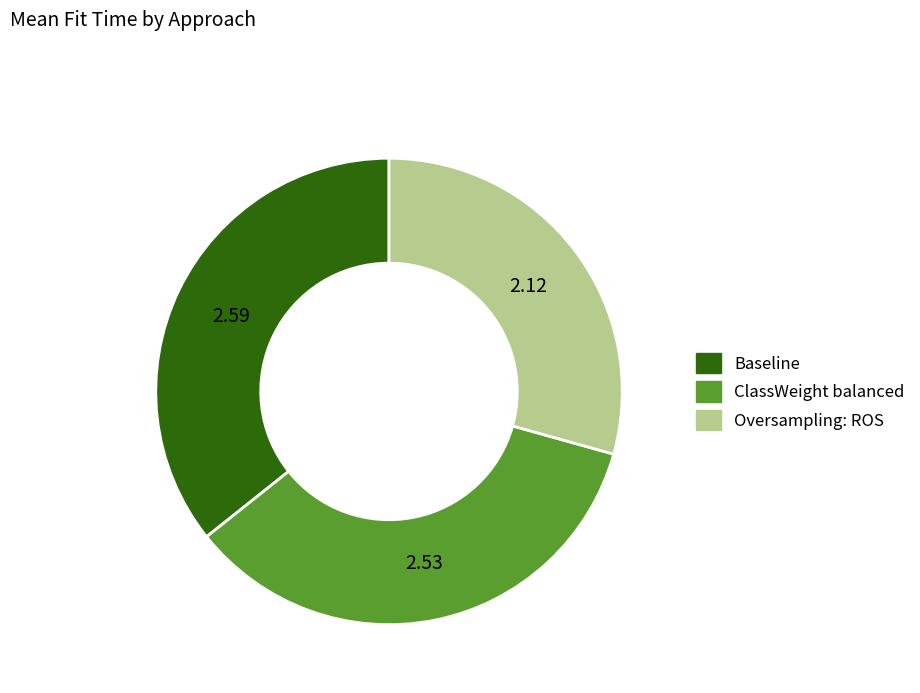

Rank the categories by value from lowest to highest.

Oversampling: ROS, ClassWeight balanced, Baseline